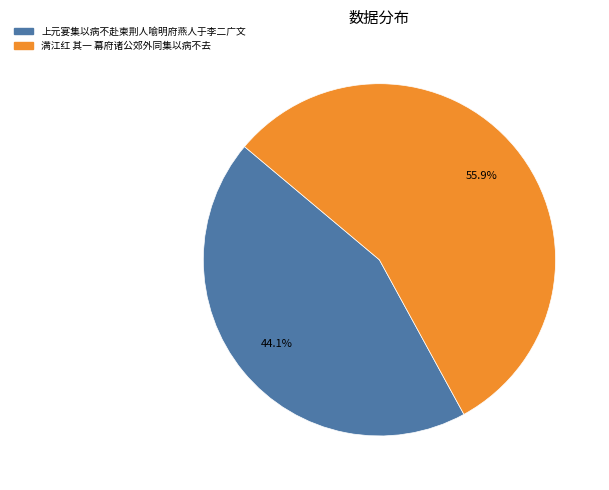

To the nearest percent, what is the difference between the 上元宴集以病不赴柬荆人喻明府燕人于李二广文 and 满江红 其一 幕府诸公郊外同集以病不去 slice percentages?

12%